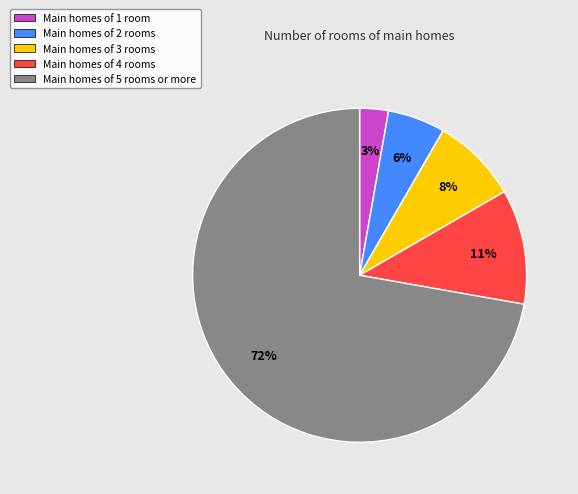

Approximately how many times larger is the value at Main homes of 1 room compared to Main homes of 2 rooms?

0.5